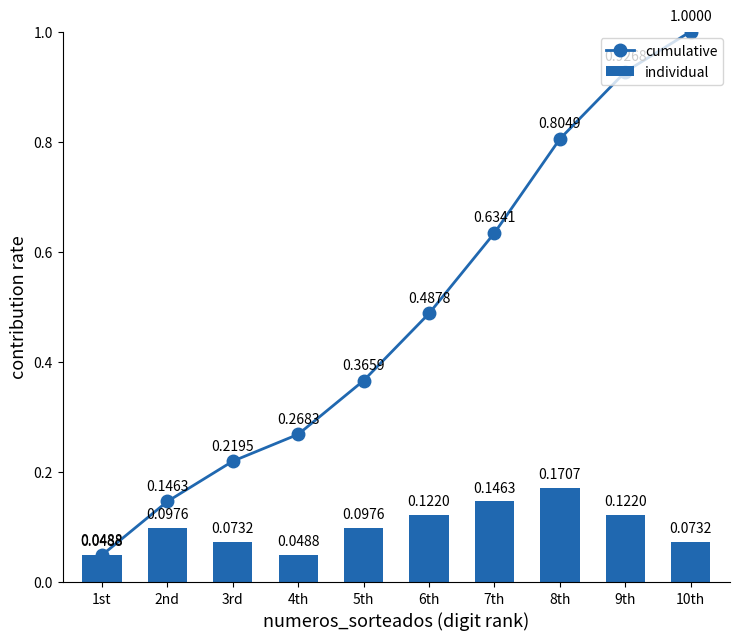

What is the difference between the maximum and minimum values in the individual series?

0.1